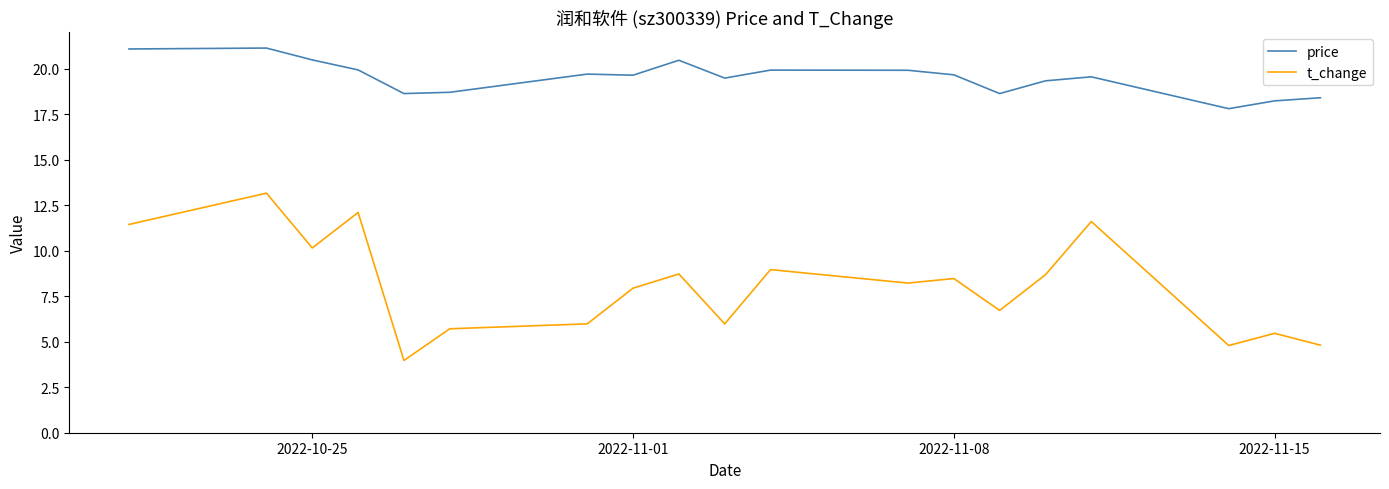

List the series in order of their peak value, highest first.

price, t_change